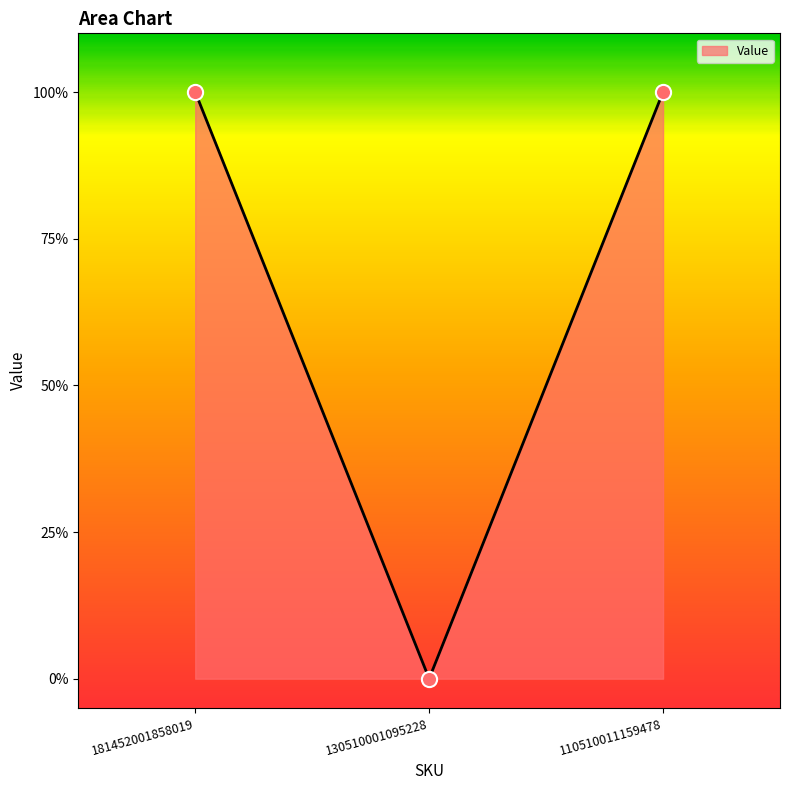

Does the chart have visible grid lines?

No